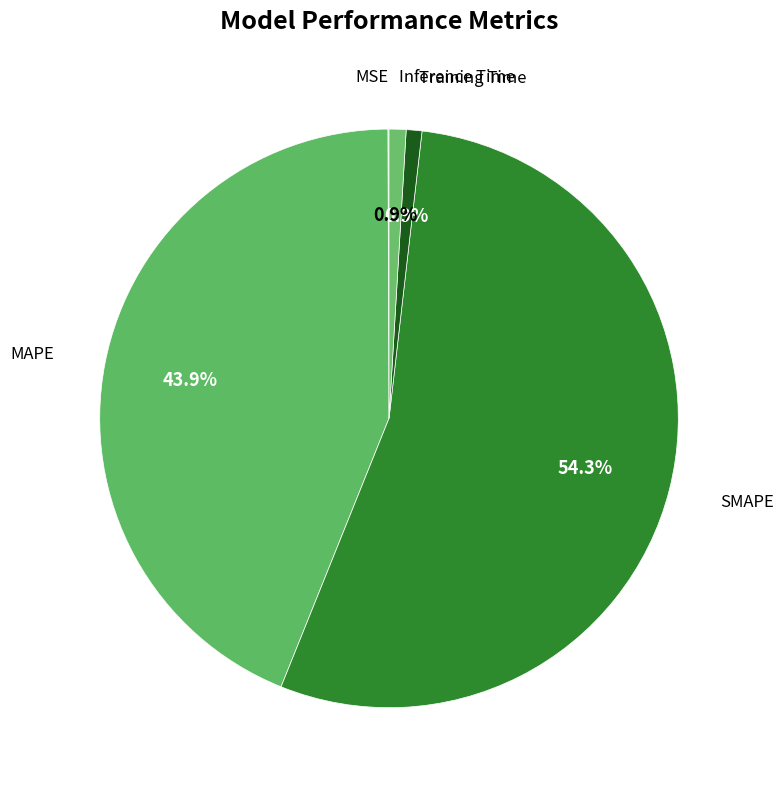

Combined, what portion of the pie is Training Time and SMAPE?

55.1%